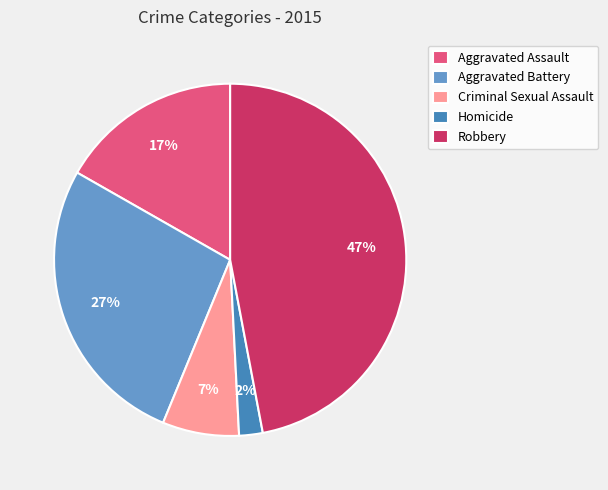

What is the largest slice in the pie chart?

Robbery